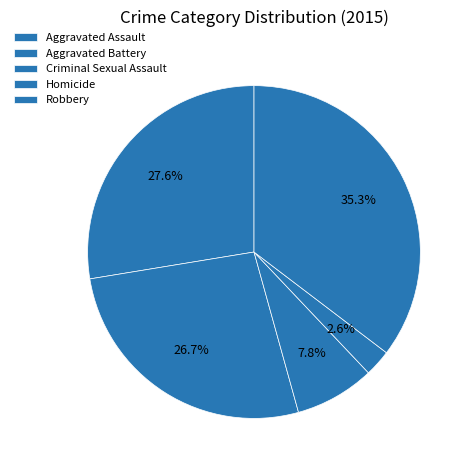

Combined, what portion of the pie is Homicide and Aggravated Battery?

29.3%